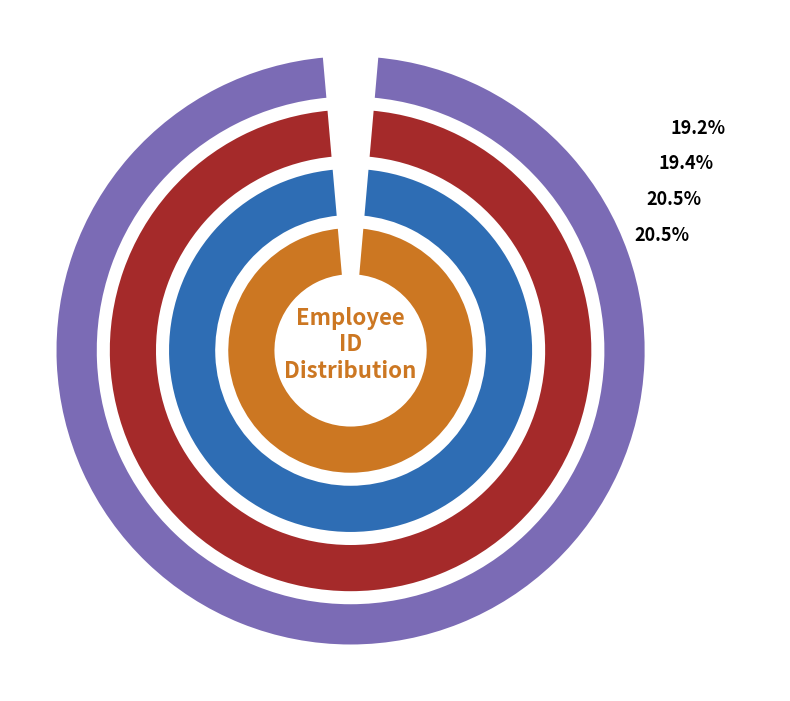

Is it true that Anton is 31% of the pie?

False